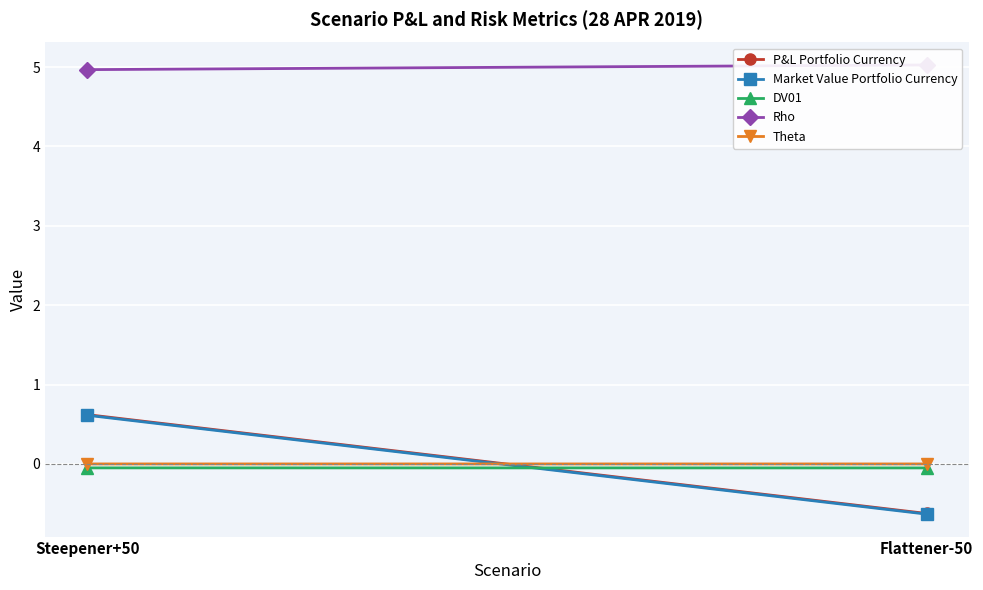

What is the sum of all DV01 values?

-0.1